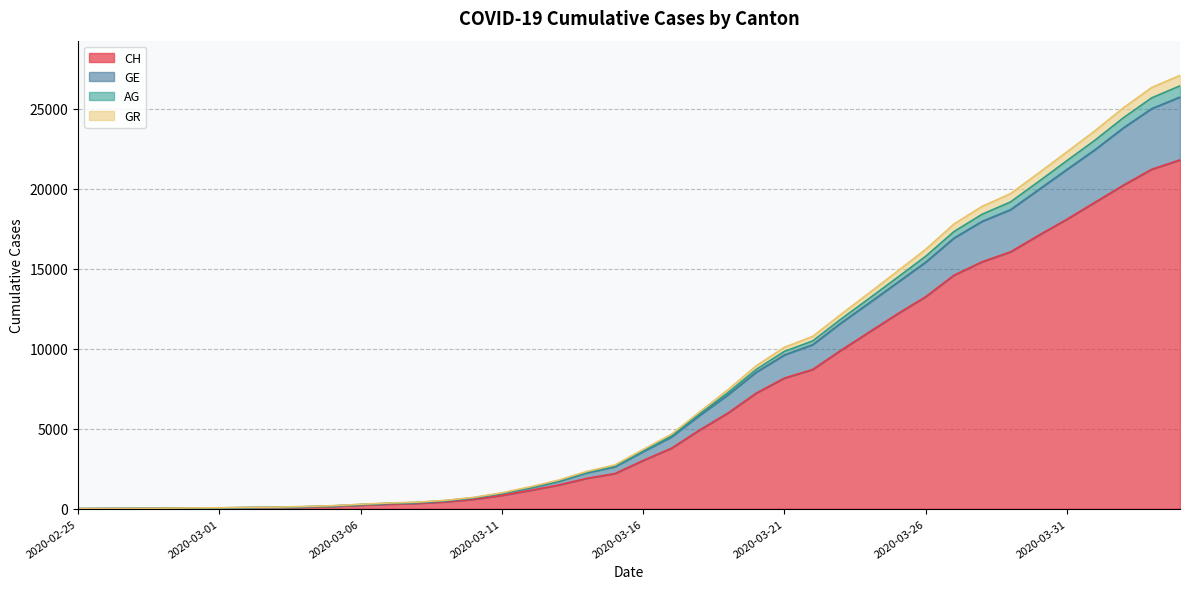

At which category is the sum across all series the highest?

2020-04-04